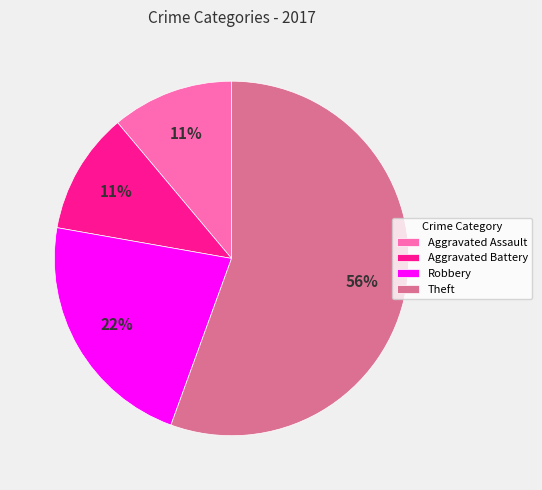

Which category accounts for the majority?

Theft